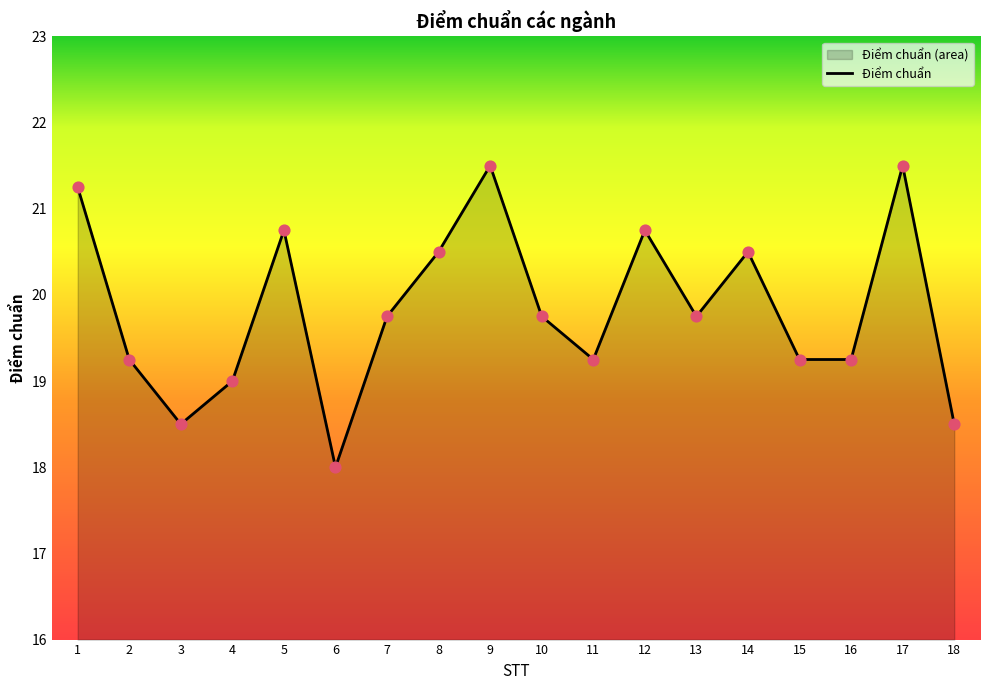

Approximately how many times larger is the value at 7 compared to 1?

0.9